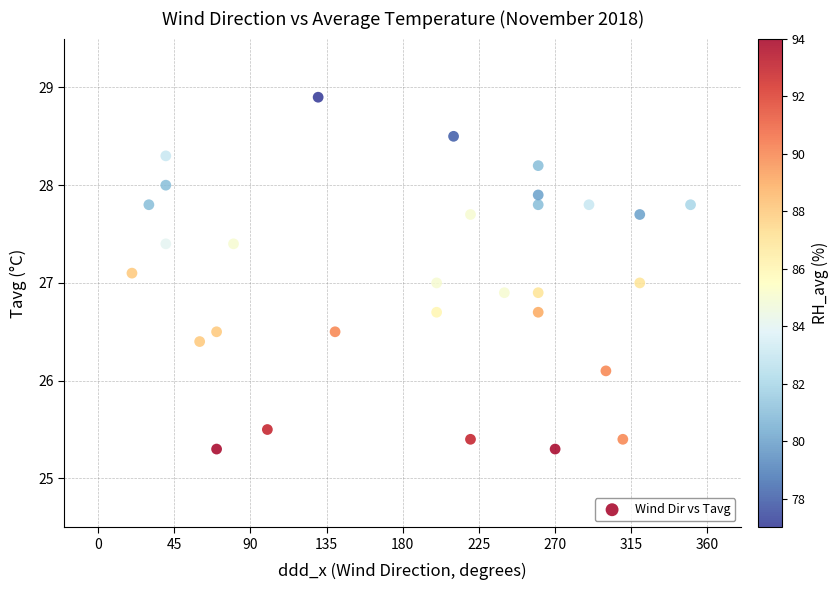

What is the range of Y values (max minus min)?

3.6